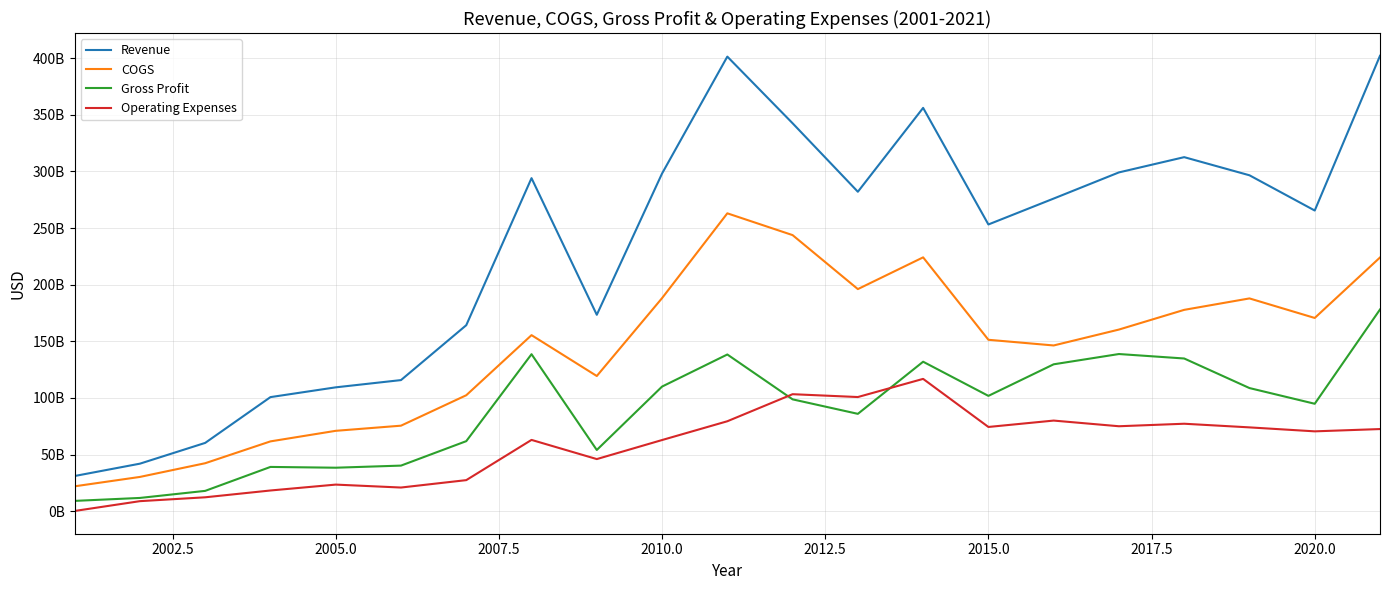

True or false: Gross Profit and COGS intersect in this chart.

False